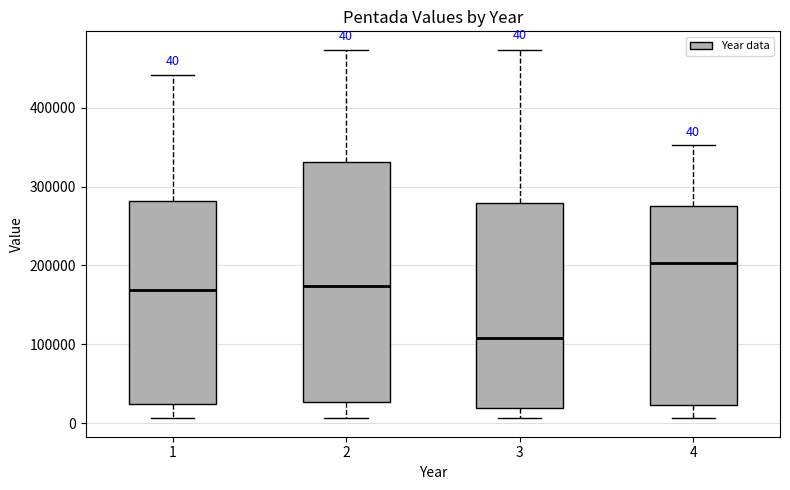

Which box has the lowest median line?

3